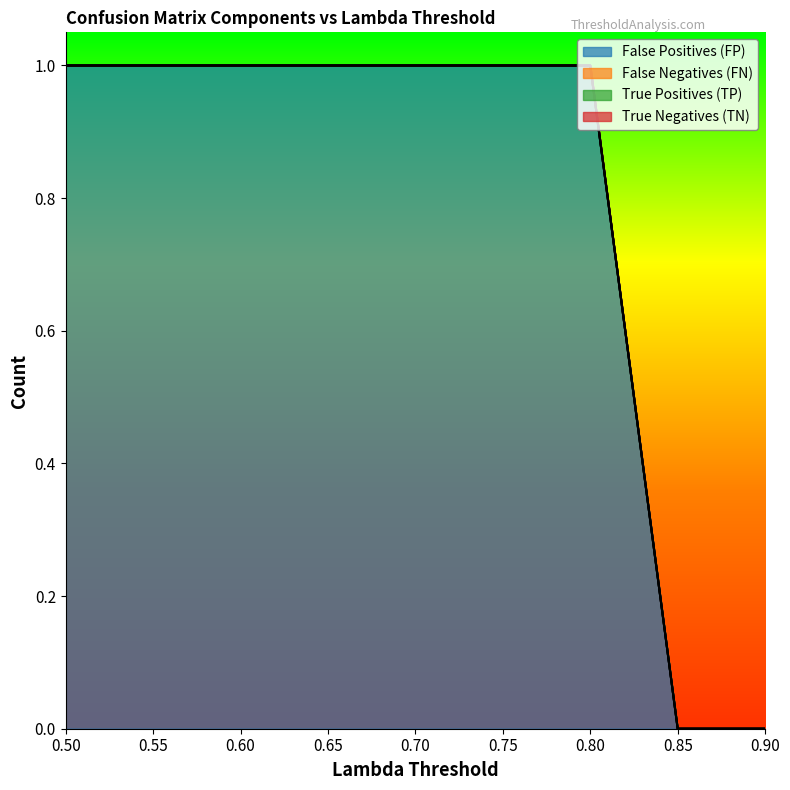

Reading left to right, what are all the values shown in this chart?

False Positives (FP): 0.5=1	0.55=1	0.6=1	0.65=1	0.7=1	0.75=1	0.8=1	0.85=0	0.9=0
False Negatives (FN): 0.5=0	0.55=0	0.6=0	0.65=0	0.7=0	0.75=0	0.8=0	0.85=0	0.9=0
True Positives (TP): 0.5=0	0.55=0	0.6=0	0.65=0	0.7=0	0.75=0	0.8=0	0.85=0	0.9=0
True Negatives (TN): 0.5=0	0.55=0	0.6=0	0.65=0	0.7=0	0.75=0	0.8=0	0.85=0	0.9=0